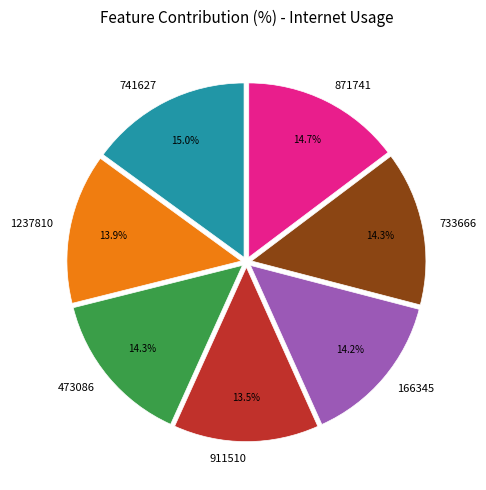

Is there any slice that represents more than half of the pie?

No